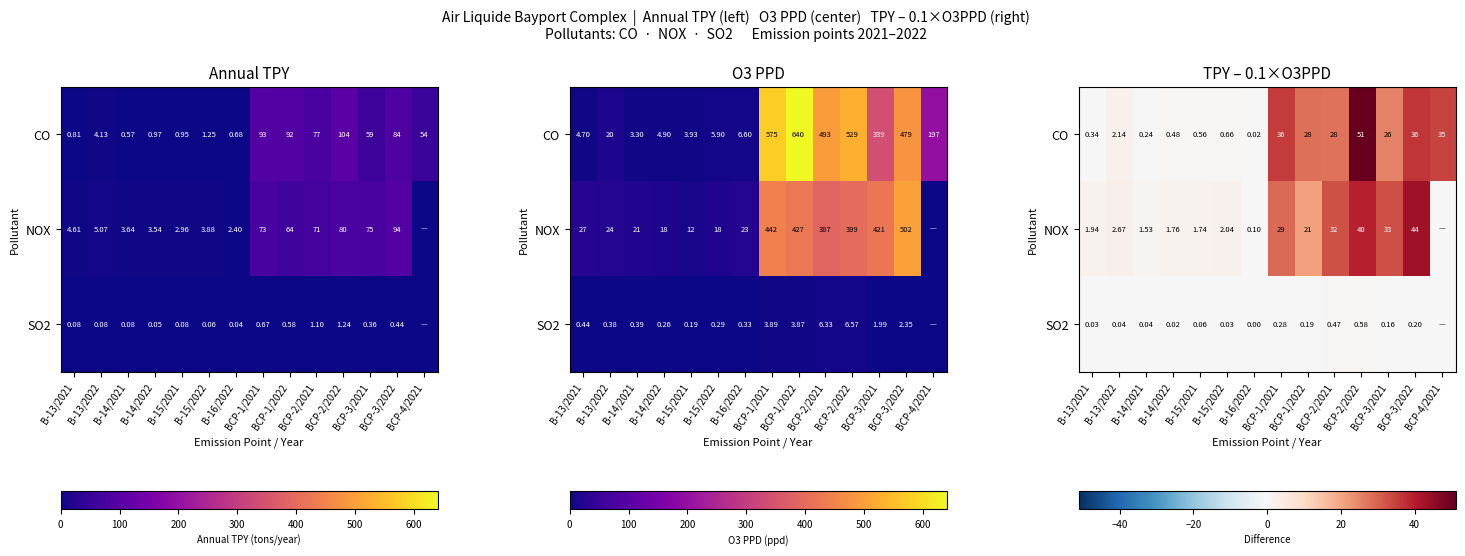

What is the spread (max minus min) of values at BCP-3/2021?

32.9